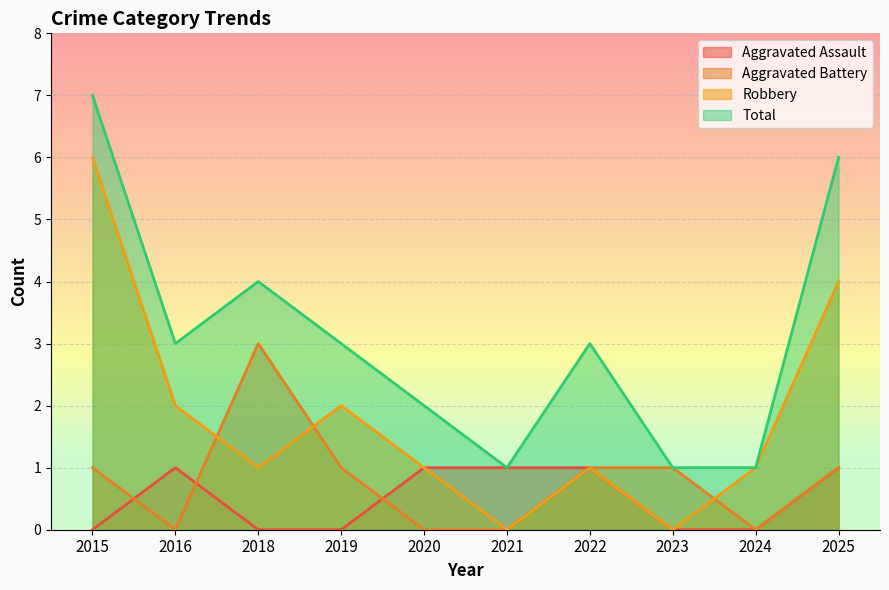

Is the value of Robbery at 2019 greater than the value of Aggravated Battery at 2022?

Yes